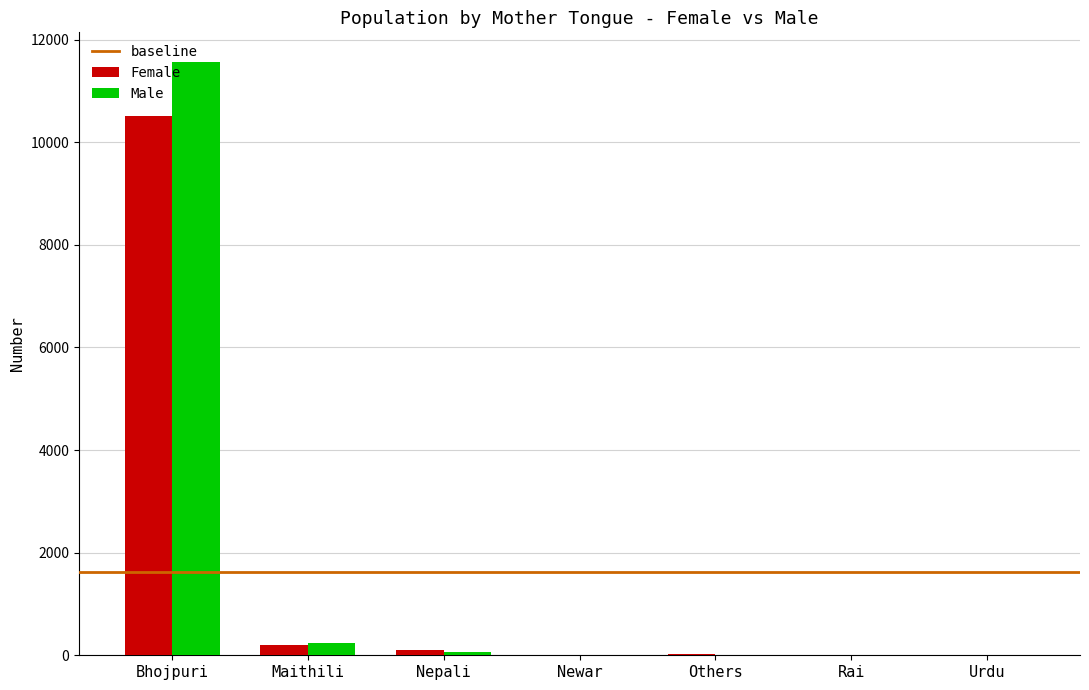

Is it true that Female equals 8 at Rai?

True